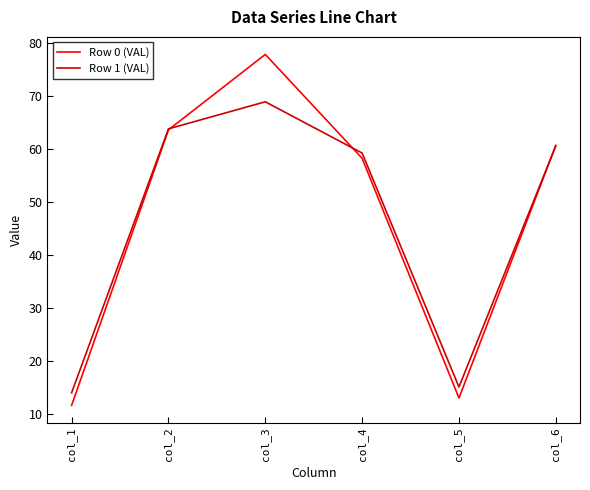

What is the sum of all Row 0 (VAL) values?

285.3